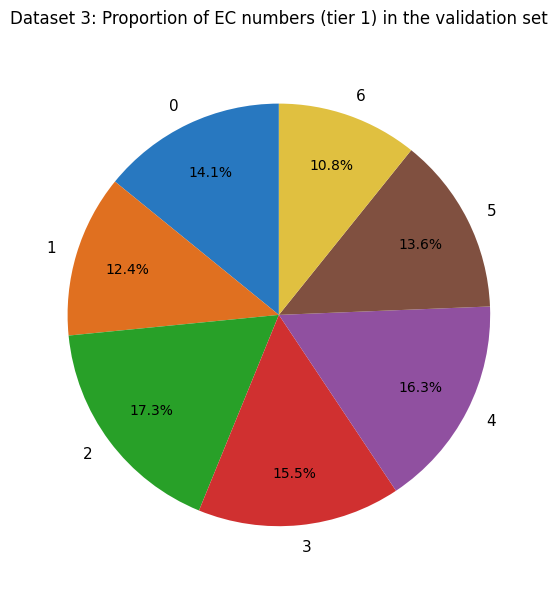

True or false: 1 accounts for 4% of the total.

False